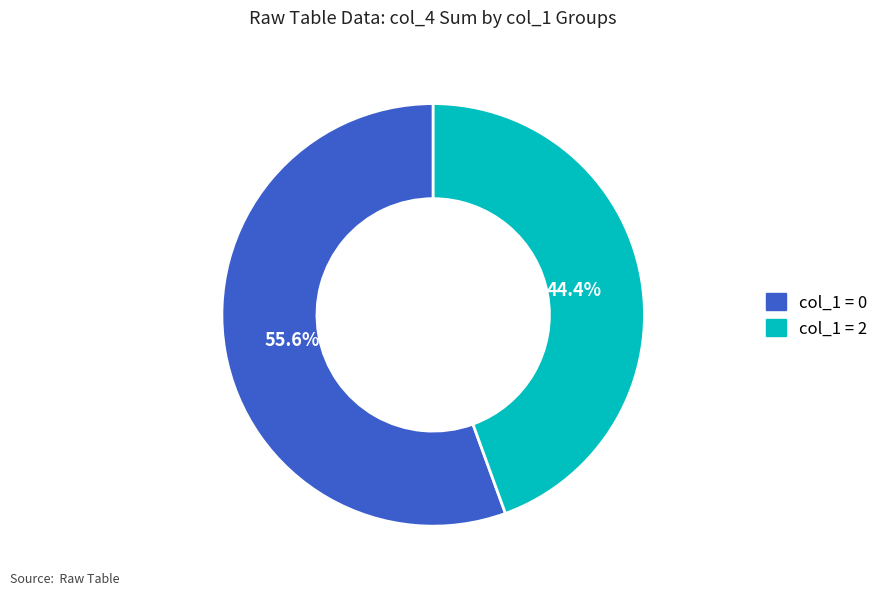

Is there any slice that represents more than half of the pie?

Yes